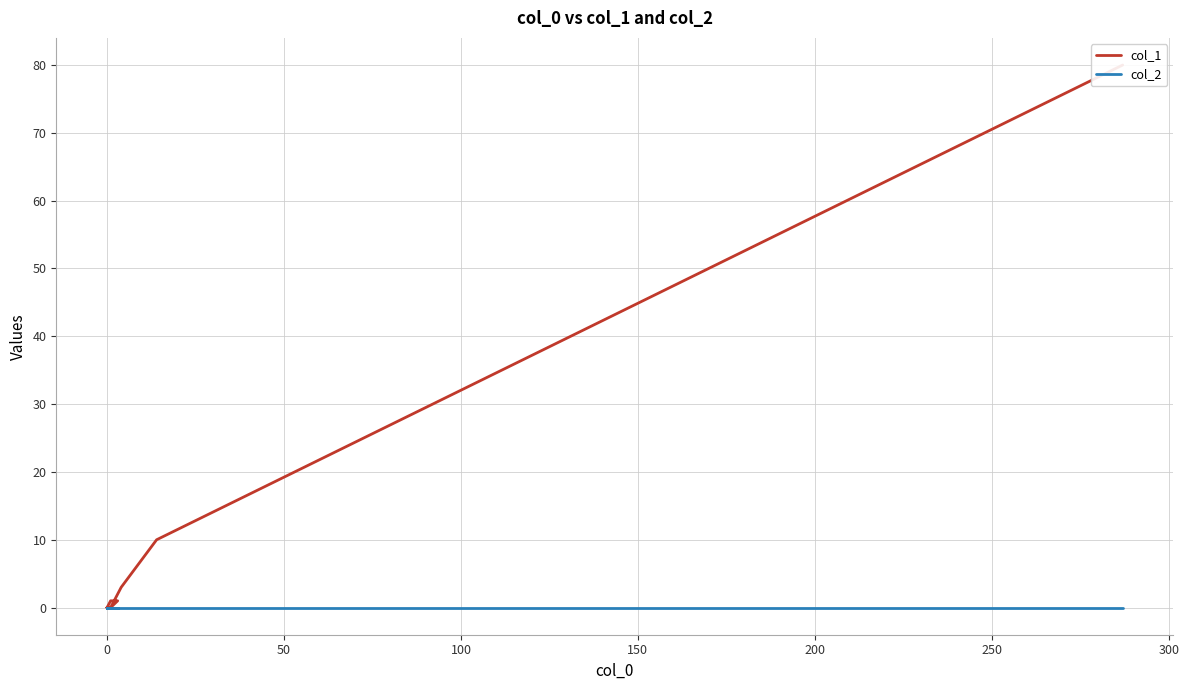

How many categories are shown in the chart?

20